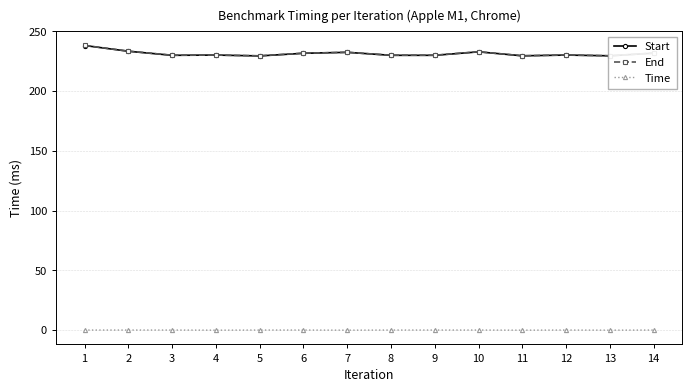

Reading left to right, extract all data points from this chart.

Start: 1=238.1	2=233.3	3=229.9	4=230.1	5=229.4	6=231.6	7=232.4	8=229.9	9=229.9	10=232.8	11=229.5	12=230.1	13=229.5	14=231.7
End: 1=238.2	2=233.4	3=230.0	4=230.1	5=229.5	6=231.7	7=232.4	8=230.0	9=230.0	10=232.9	11=229.5	12=230.2	13=229.5	14=231.8
Time: 1=0.1	2=0.1	3=0.1	4=0.0	5=0.1	6=0.1	7=0.0	8=0.1	9=0.1	10=0.1	11=0.0	12=0.1	13=0.0	14=0.1